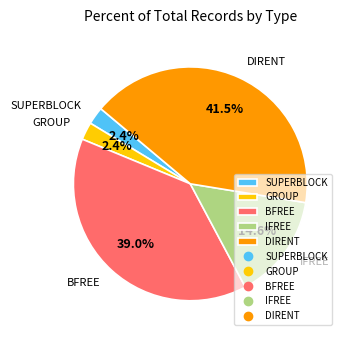

What is the largest slice in the pie chart?

DIRENT